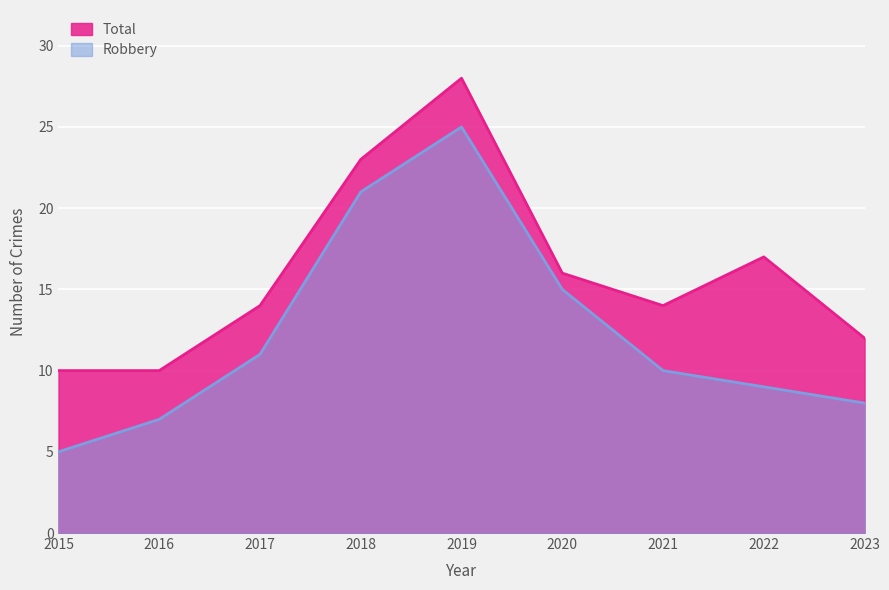

True or false: Total and Robbery intersect in this chart.

False